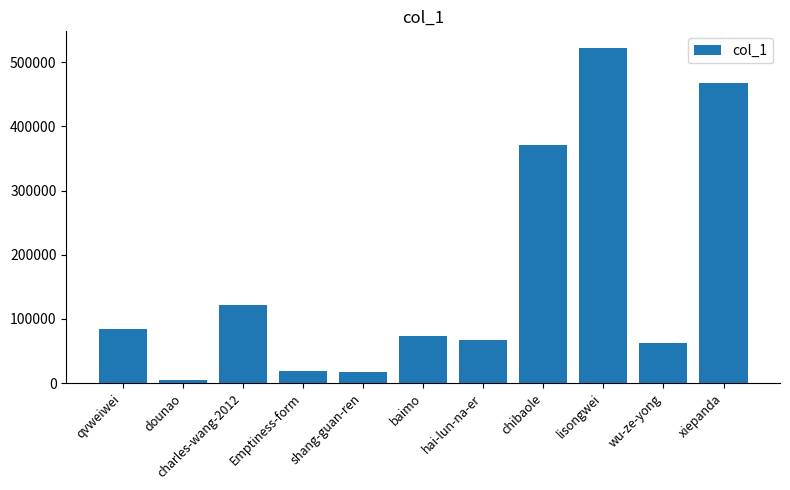

Where does the data first go above 73093?

qvweiwei